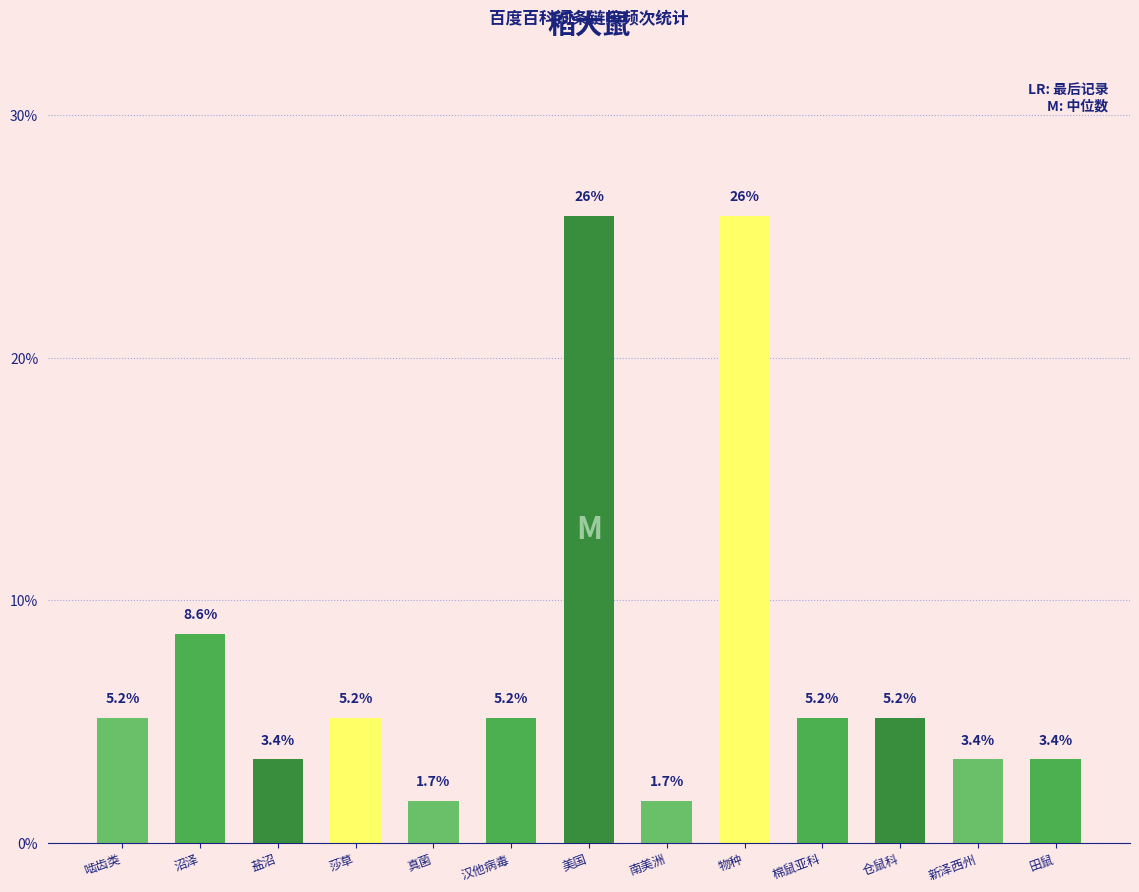

The value at 新泽西州 is 3.4. True or false?

True